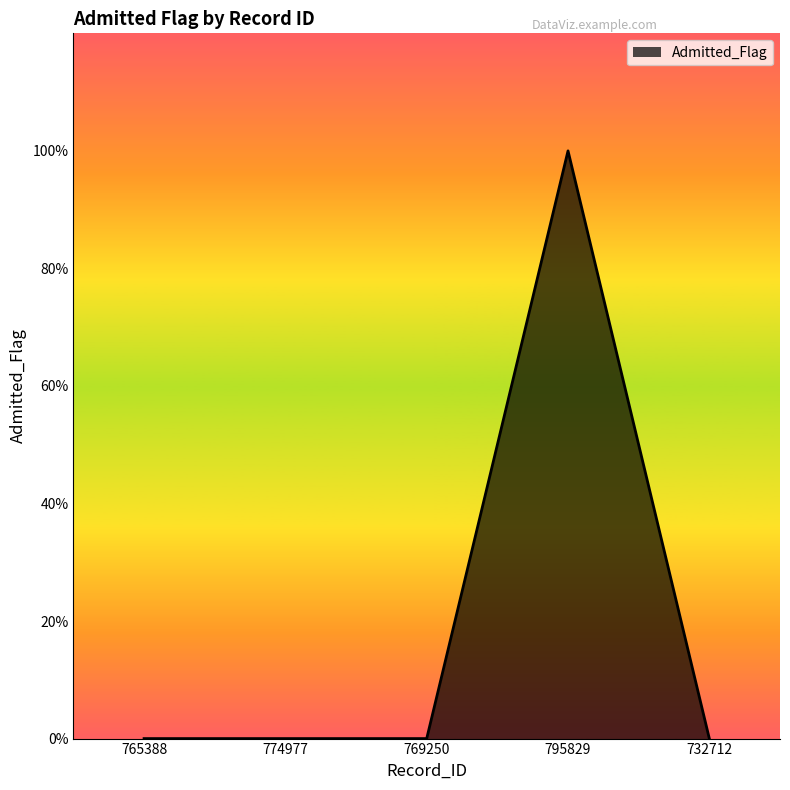

Reading right to left, extract all data points from this chart.

732712=0	795829=1	769250=0	774977=0	765388=0